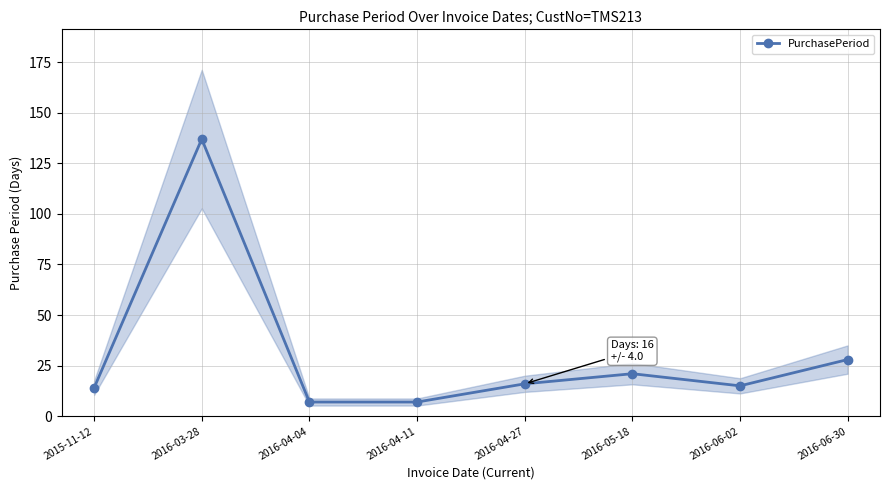

Reading left to right, extract all data points from this chart.

2015-11-12=14	2016-03-28=137	2016-04-04=7	2016-04-11=7	2016-04-27=16	2016-05-18=21	2016-06-02=15	2016-06-30=28